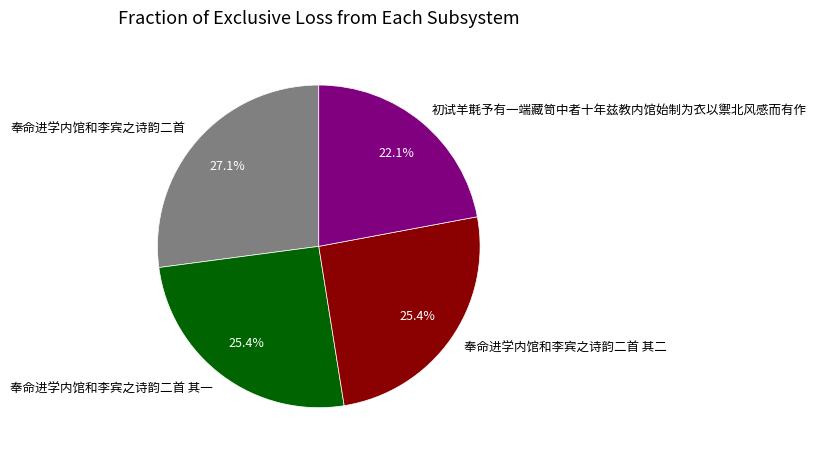

Combined, do 初试羊㲨予有一端藏笥中者十年兹教内馆始制为衣以禦北风感而有作 and 奉命进学内馆和李宾之诗韵二首 account for over 50%?

No